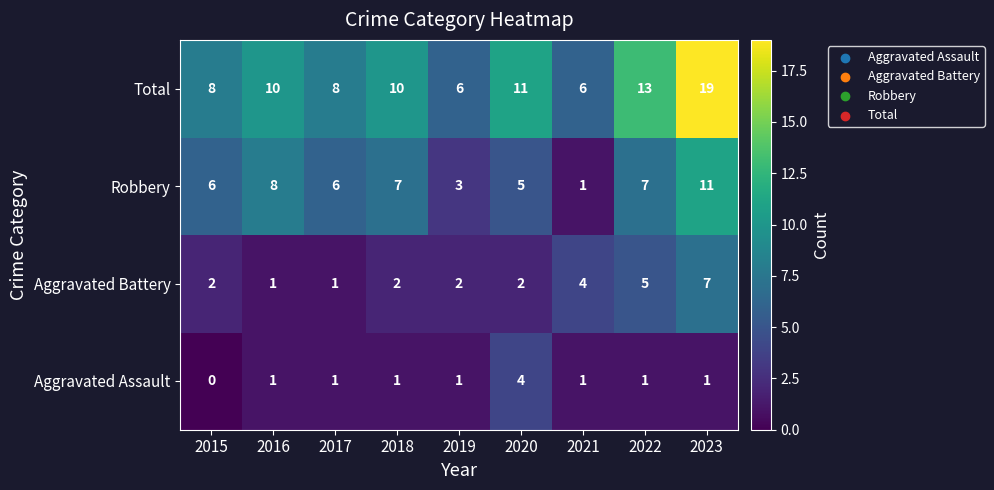

What is the average value of the Aggravated Battery series?

3